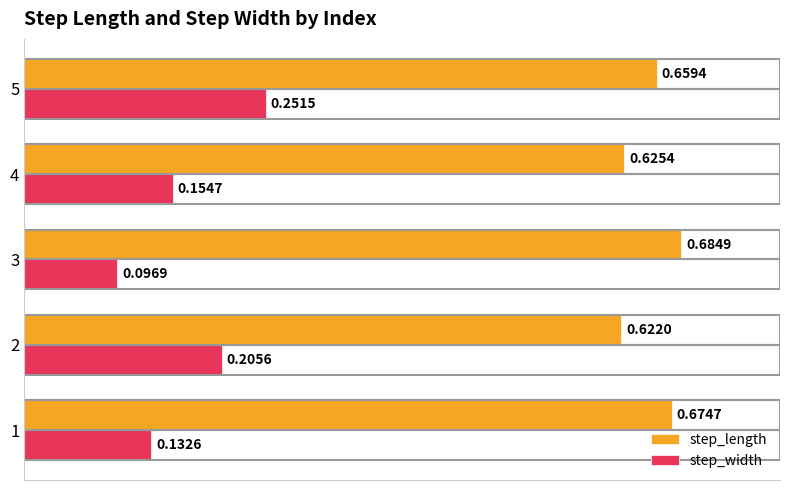

At which label is step_width closest to 0?

3